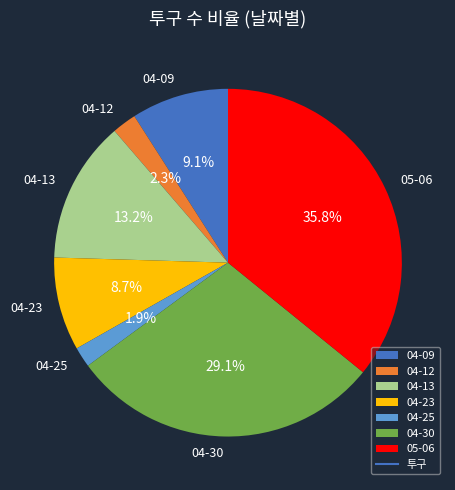

What portion of the pie excludes 04-13?

86.8%